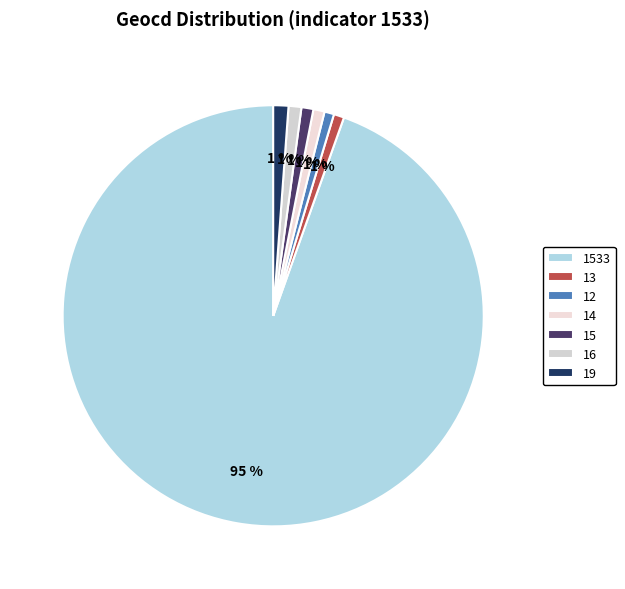

The 12 slice represents 1% of the pie. True or false?

True